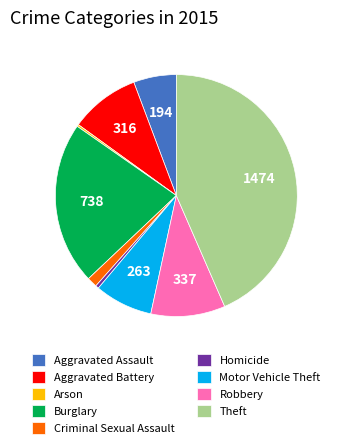

Approximately how many times larger is the value at Theft compared to Robbery?

4.4